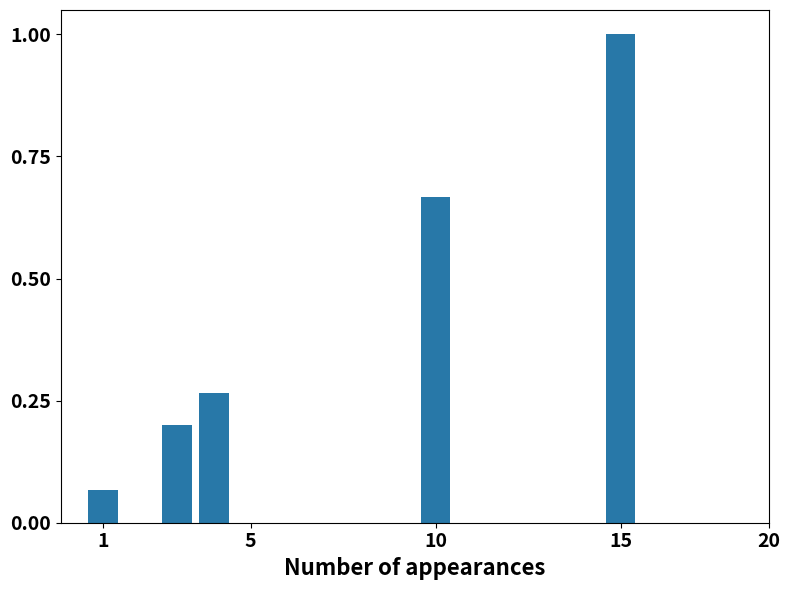

What is the difference between the maximum and minimum values?

0.9